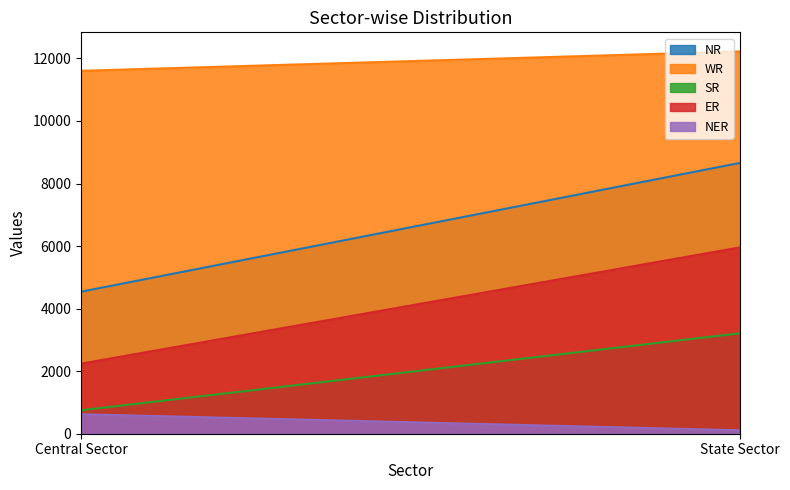

True or false: ER has a value of 674 at Central Sector.

False